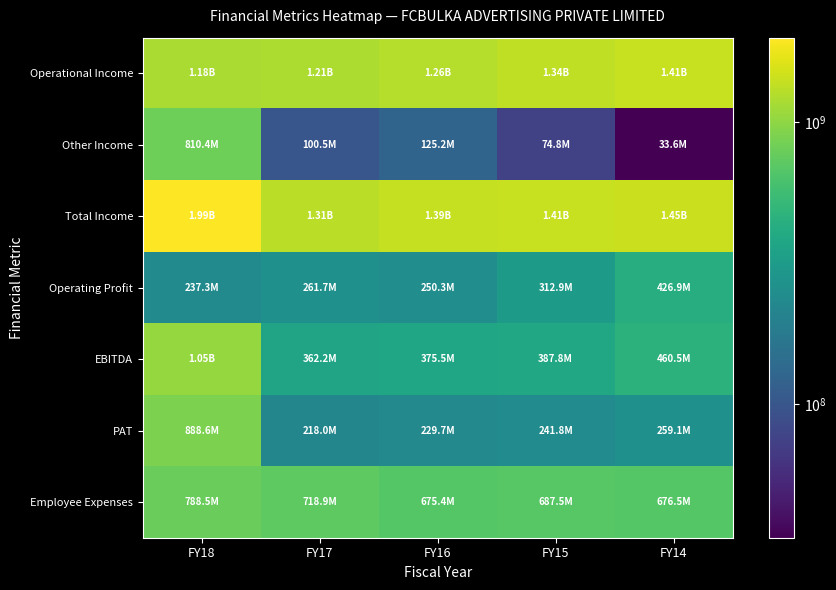

Reading left to right, list all the values displayed in this chart.

Operational Income: FY18=1184029174	FY17=1211905559	FY16=1262197912	FY15=1339570712	FY14=1413152249
Other Income: FY18=810375199	FY17=100460620	FY16=125175350	FY15=74844769	FY14=33596306
Total Income: FY18=1994404373	FY17=1312366179	FY16=1387373262	FY15=1414415481	FY14=1446748555
Operating Profit: FY18=237267116	FY17=261729191	FY16=250348305	FY15=312910291	FY14=426855411
EBITDA: FY18=1047642315	FY17=362189811	FY16=375523655	FY15=387755060	FY14=460451717
PAT: FY18=888630131	FY17=217961155	FY16=229736269	FY15=241751080	FY14=259052694
Employee Expenses: FY18=788459474	FY17=718911148	FY16=675411080	FY15=687473143	FY14=676455426